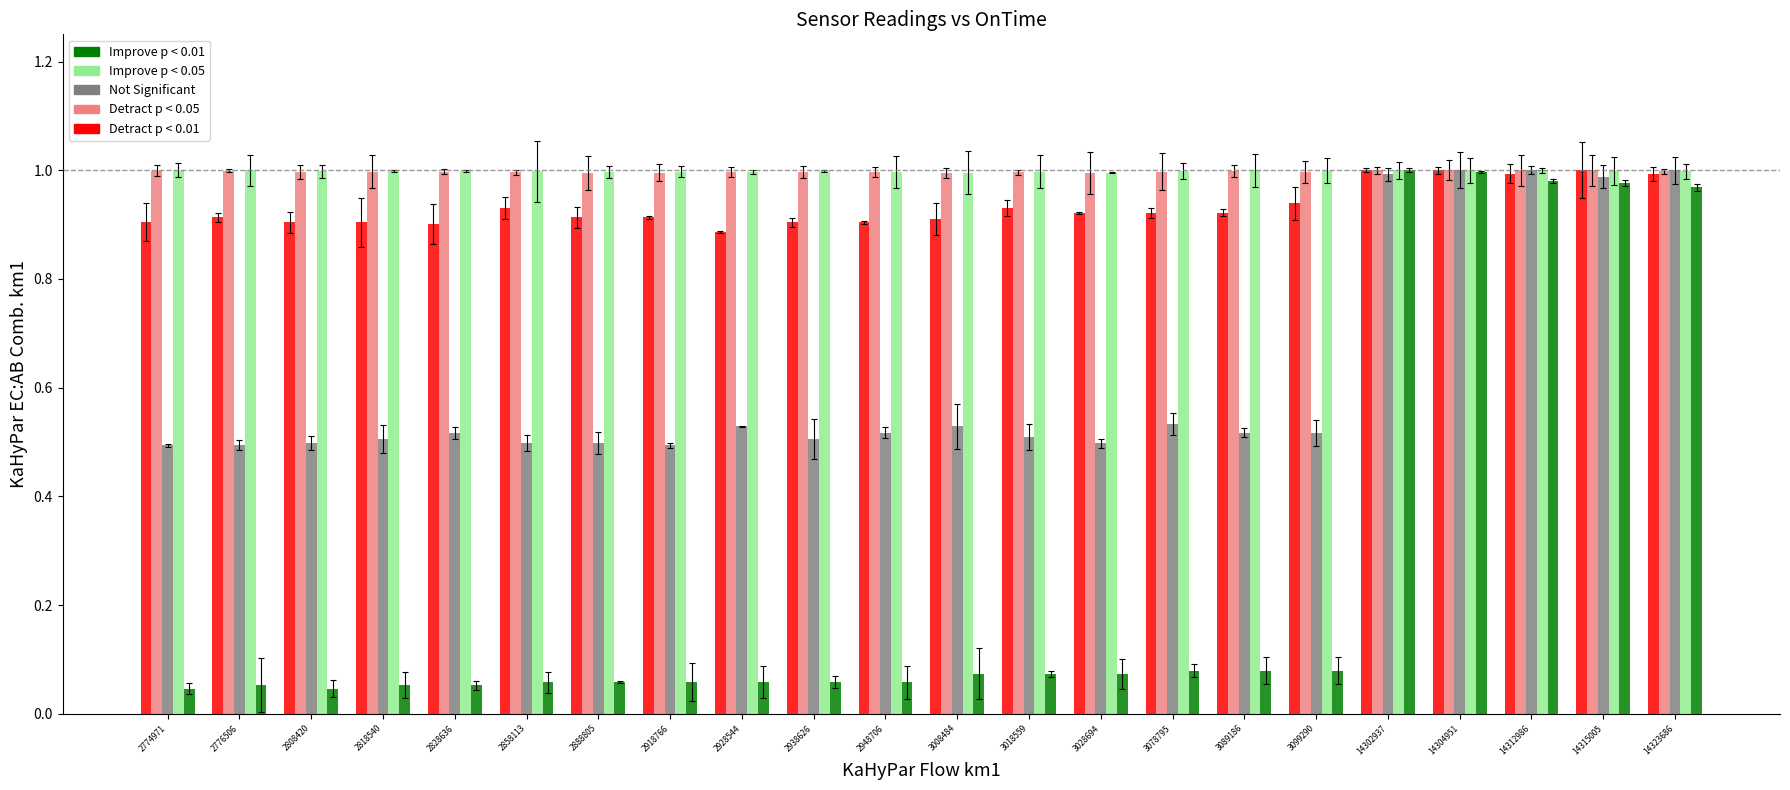

Reading left to right, list all the values displayed in this chart.

Vdc: 2774971=0.9	2776506=0.9	2808420=0.9	2818540=0.9	2828636=0.9	2858113=0.9	2888805=0.9	2918766=0.9	2928544=0.9	2938626=0.9	2948706=0.9	3008484=0.9	3018559=0.9	3028694=0.9	3078795=0.9	3089186=0.9	3099290=0.9	14302937=1.0	14304951=1.0	14312986=1.0	14315005=1.0	14323686=1.0
Vbias: 2774971=1.0	2776506=1.0	2808420=1.0	2818540=1.0	2828636=1.0	2858113=1.0	2888805=1.0	2918766=1.0	2928544=1.0	2938626=1.0	2948706=1.0	3008484=1.0	3018559=1.0	3028694=1.0	3078795=1.0	3089186=1.0	3099290=1.0	14302937=1.0	14304951=1.0	14312986=1.0	14315005=1.0	14323686=1.0
Tasic: 2774971=0.5	2776506=0.5	2808420=0.5	2818540=0.5	2828636=0.5	2858113=0.5	2888805=0.5	2918766=0.5	2928544=0.5	2938626=0.5	2948706=0.5	3008484=0.5	3018559=0.5	3028694=0.5	3078795=0.5	3089186=0.5	3099290=0.5	14302937=1.0	14304951=1.0	14312986=1.0	14315005=1.0	14323686=1.0
Vrms: 2774971=1.0	2776506=1.0	2808420=1.0	2818540=1.0	2828636=1.0	2858113=1.0	2888805=1.0	2918766=1.0	2928544=1.0	2938626=1.0	2948706=1.0	3008484=1.0	3018559=1.0	3028694=1.0	3078795=1.0	3089186=1.0	3099290=1.0	14302937=1.0	14304951=1.0	14312986=1.0	14315005=1.0	14323686=1.0
P: 2774971=0.0	2776506=0.1	2808420=0.0	2818540=0.1	2828636=0.1	2858113=0.1	2888805=0.1	2918766=0.1	2928544=0.1	2938626=0.1	2948706=0.1	3008484=0.1	3018559=0.1	3028694=0.1	3078795=0.1	3089186=0.1	3099290=0.1	14302937=1.0	14304951=1.0	14312986=1.0	14315005=1.0	14323686=1.0